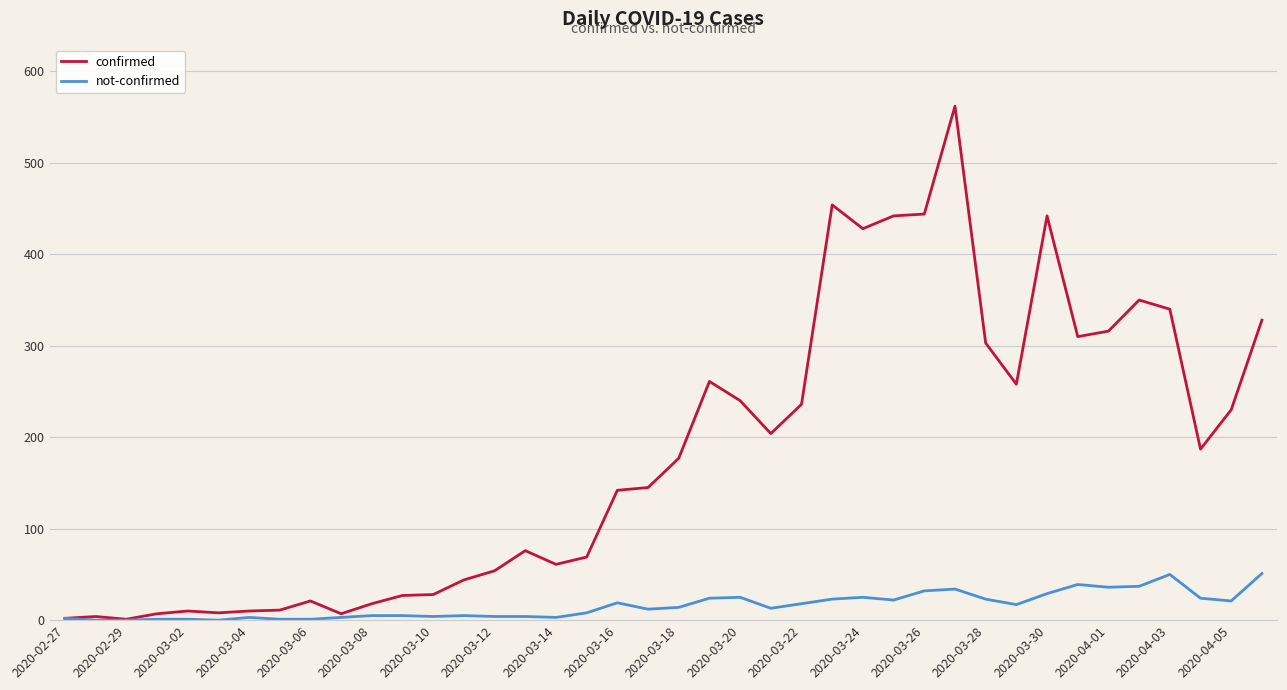

Which series has the largest total across all categories?

confirmed